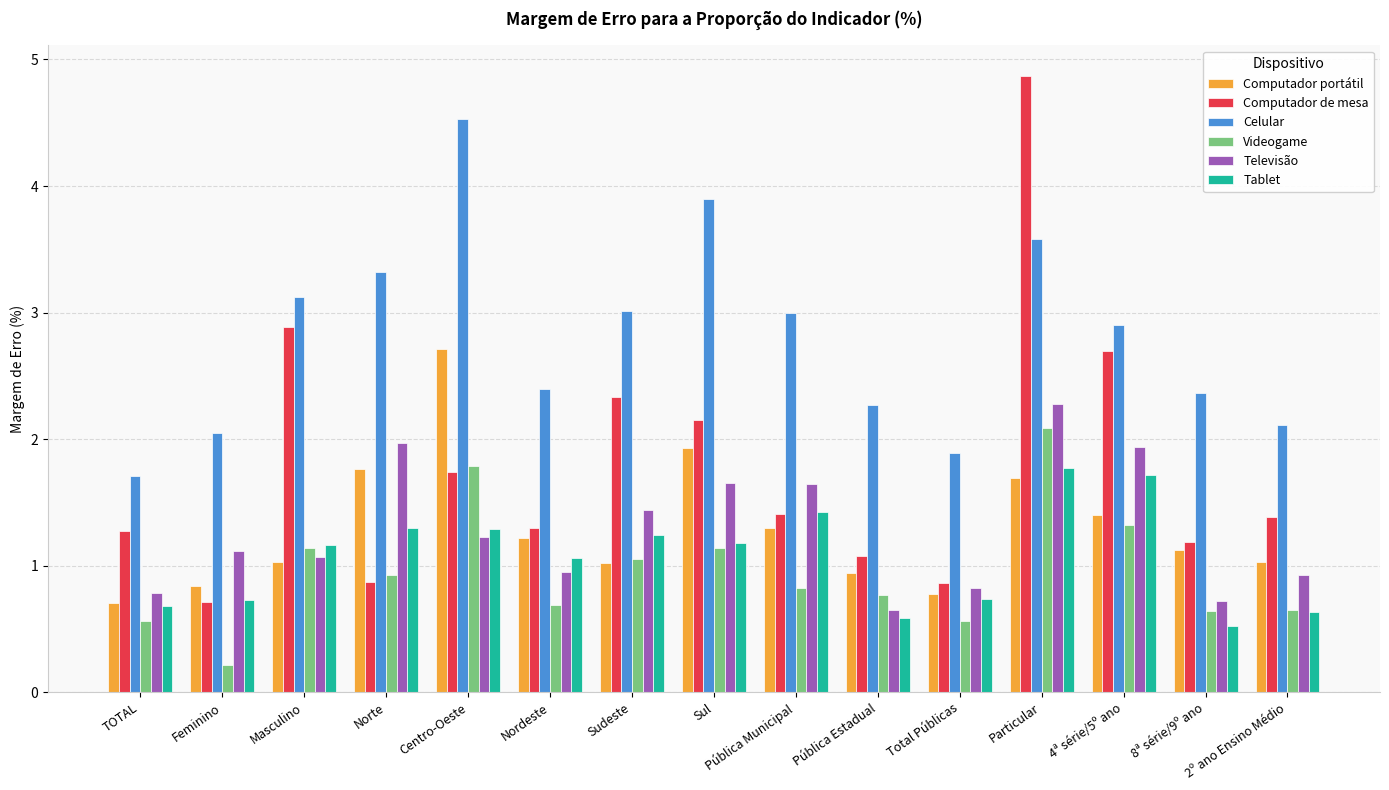

Which series has the widest spread of values?

Computador de mesa